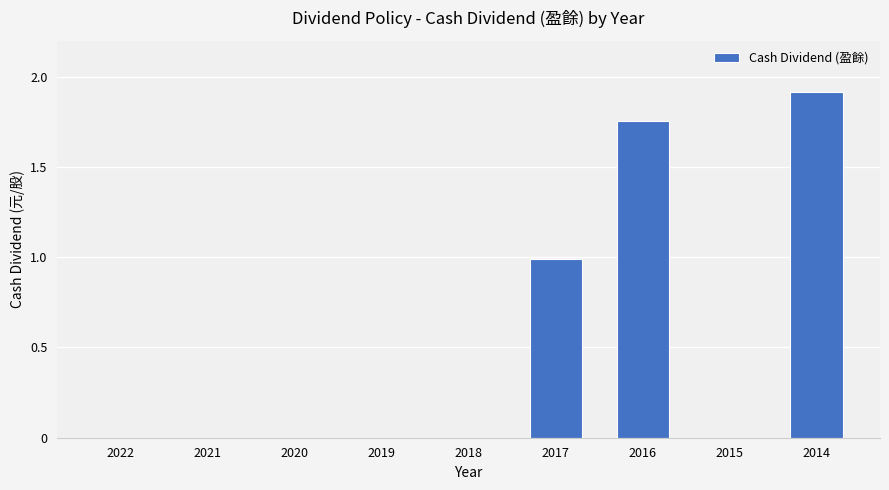

Which label corresponds to the largest value in the chart?

2014